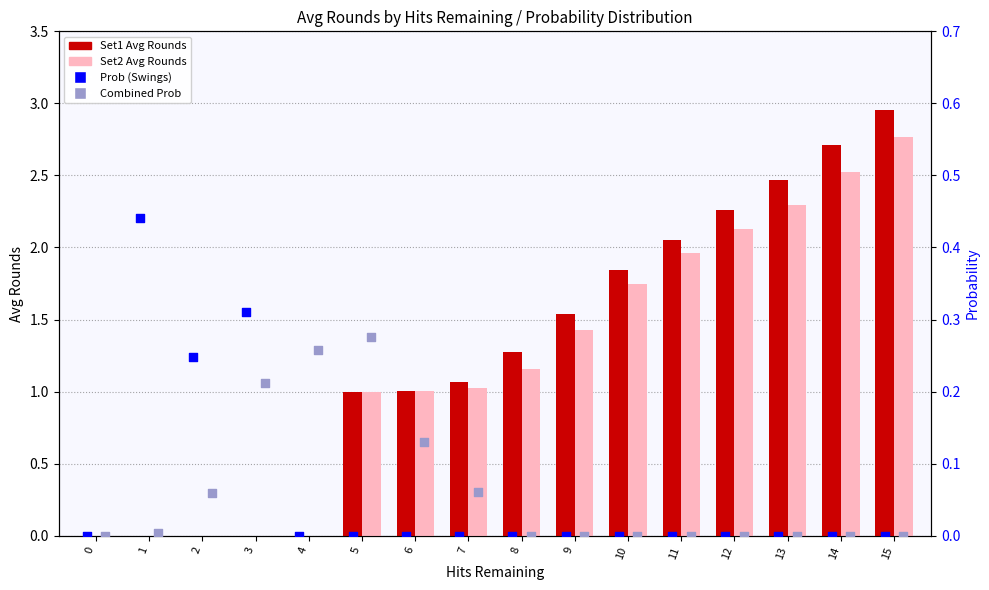

Which series reaches the minimum Y coordinate?

Set1 Avg Rounds